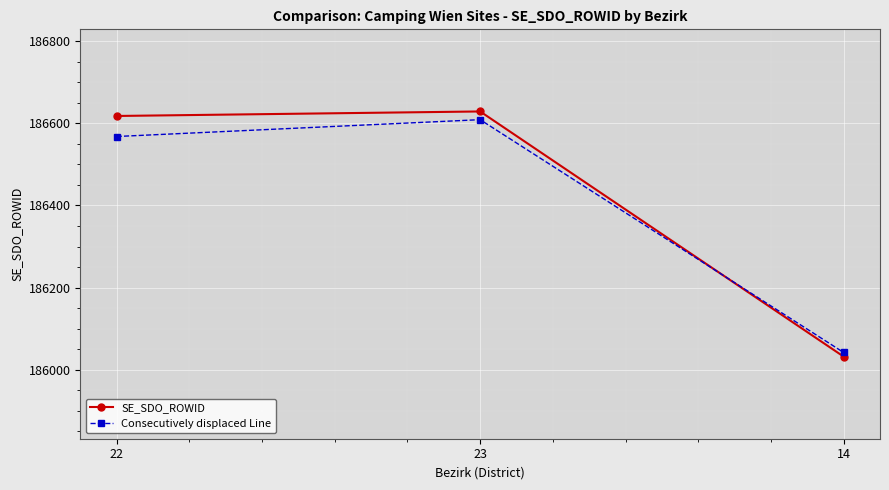

Reading left to right, transcribe all the data shown in this chart.

SE_SDO_ROWID: 22=186618	23=186629	14=186032
Consecutively displaced Line: 22=186568	23=186609	14=186042